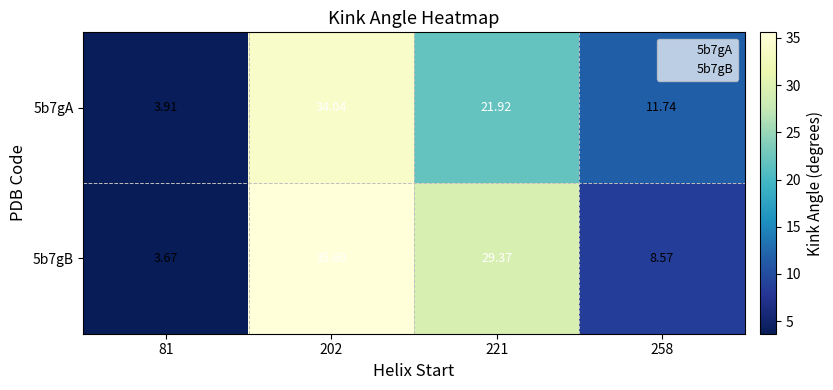

Is the value of 5b7gA at 258 greater than the value of 5b7gB at 81?

Yes